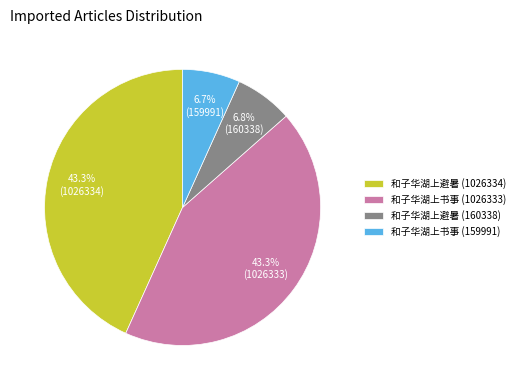

Is the sum of 和子华湖上避暑 (160338) and 和子华湖上书事 (1026333) greater than half?

Yes